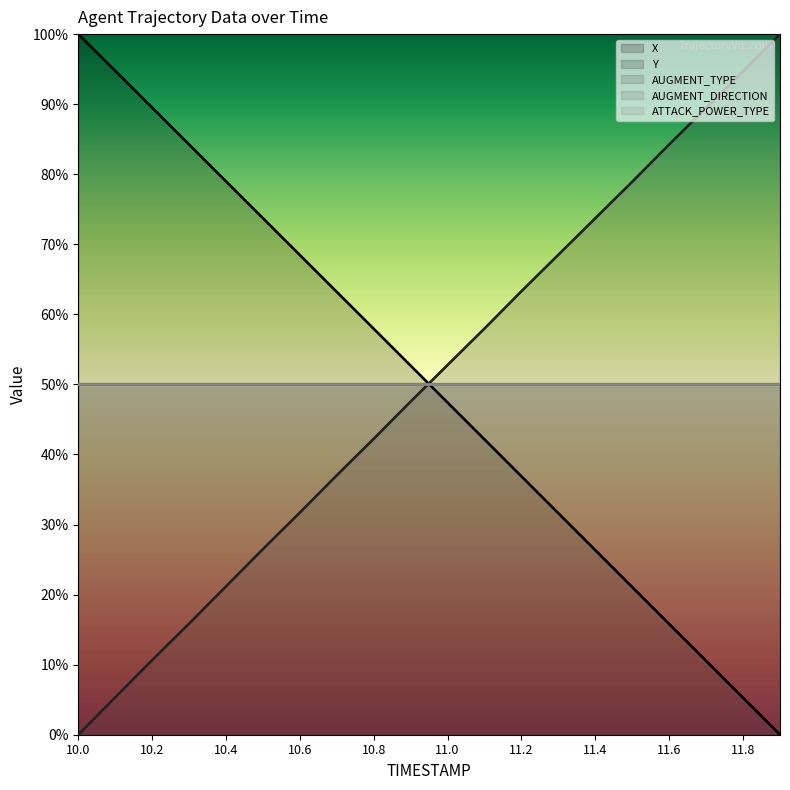

After their last crossing, which series has the higher values: ATTACK_POWER_TYPE or Y?

Y